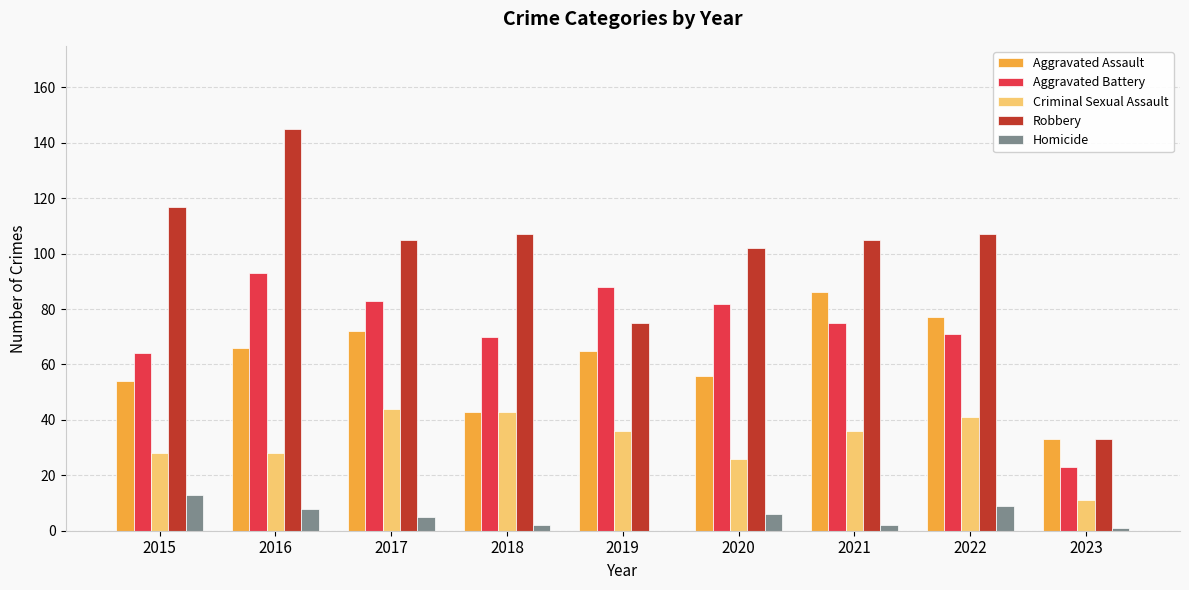

Are the bars horizontal?

No